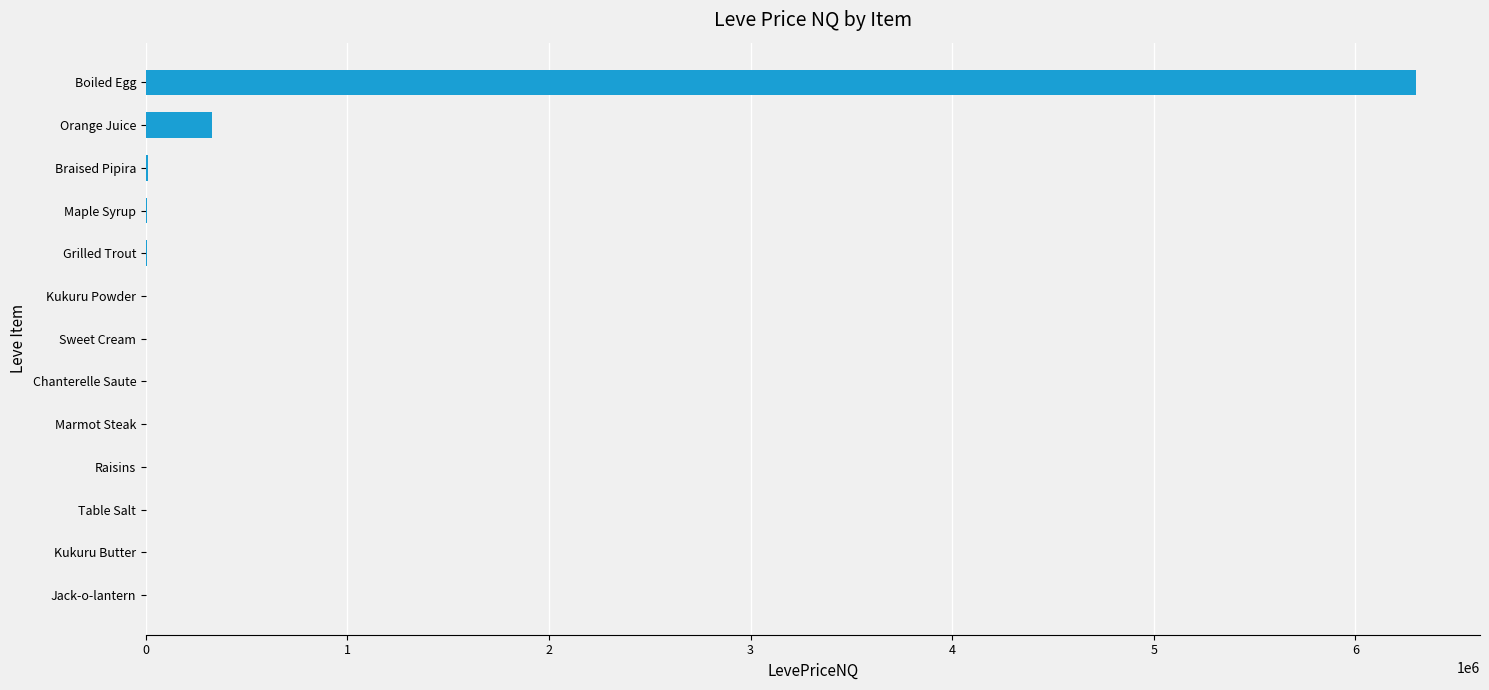

What is the maximum value shown in the chart?

6303498.6